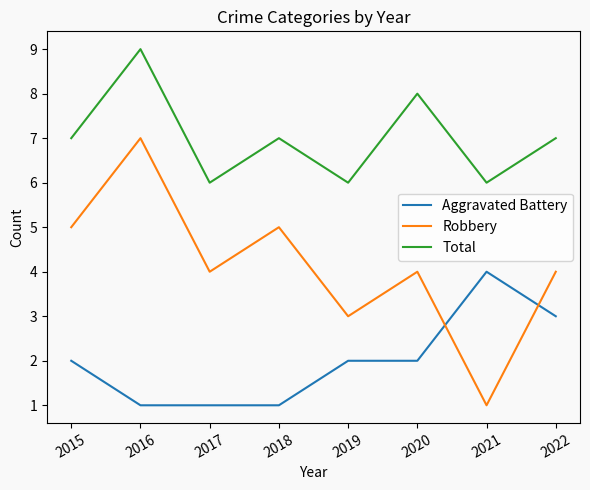

Is the value of Total at 2020 greater than the value of Aggravated Battery at 2018?

Yes